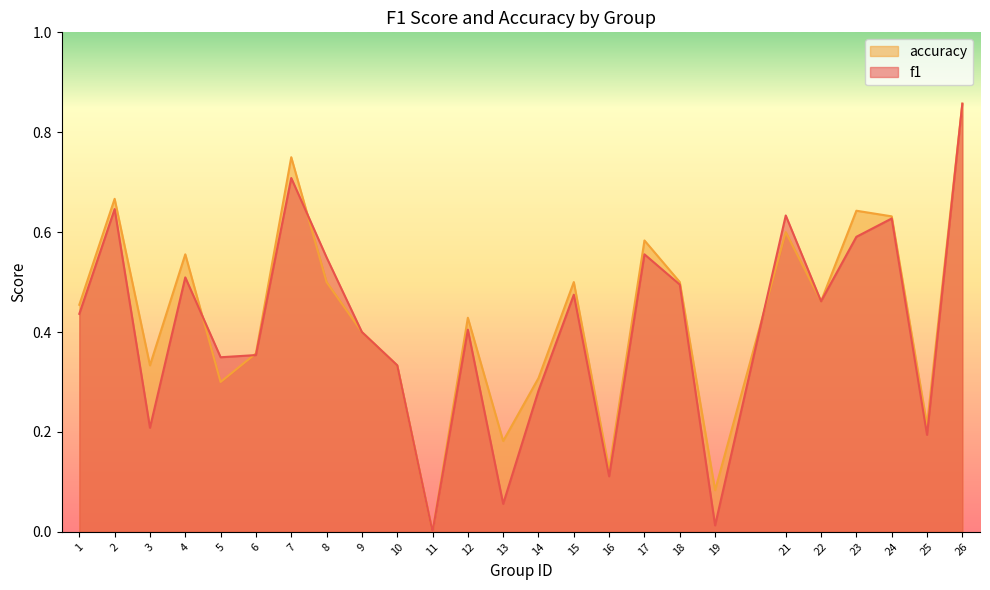

Rank the series by their average value, from highest to lowest.

accuracy, f1